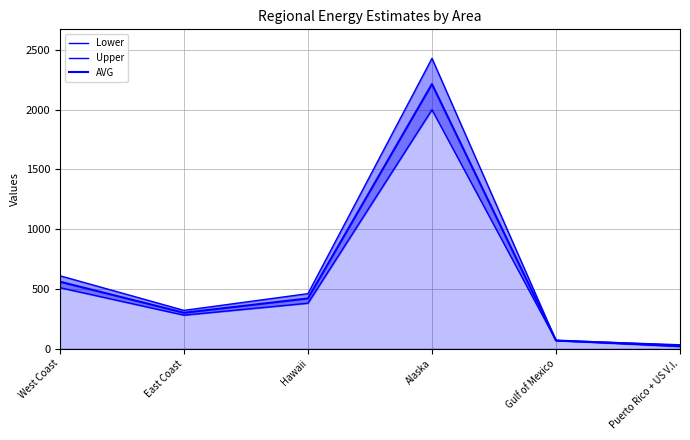

The value of Upper at Alaska is 3863.6. True or false?

False